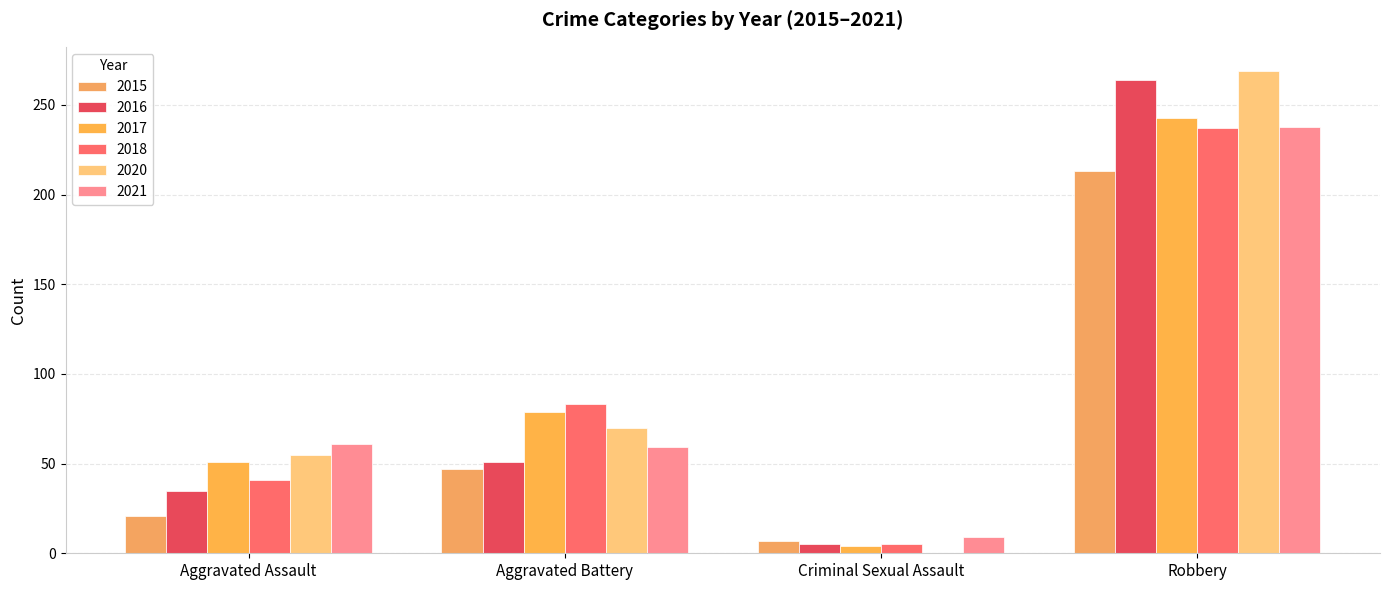

Are the bars horizontal?

No